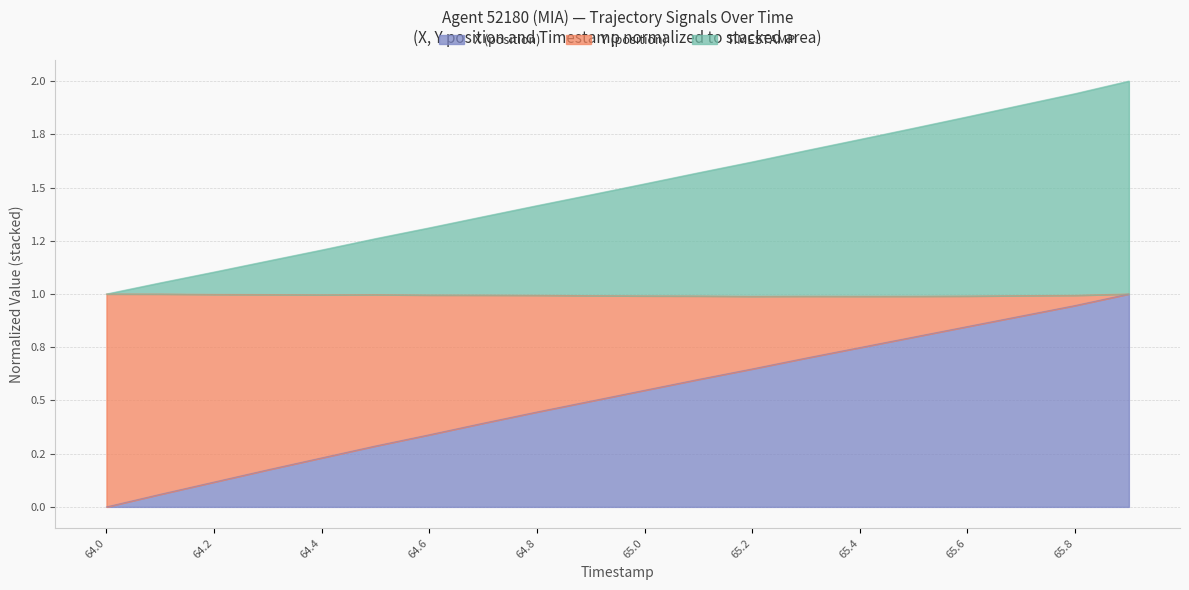

At which label does Y (position) reach its minimum?

64.0